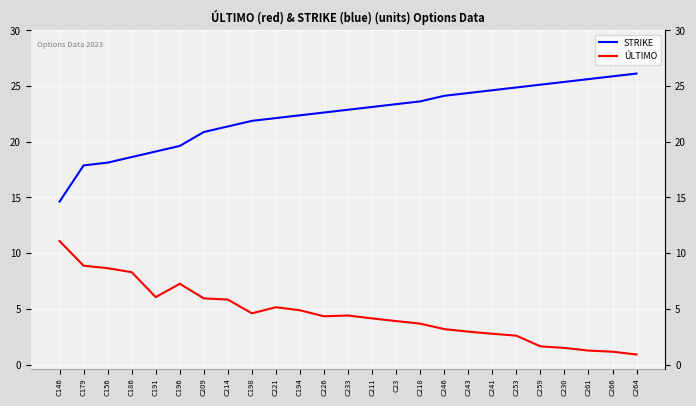

What is the average value of the STRIKE series?

22.3